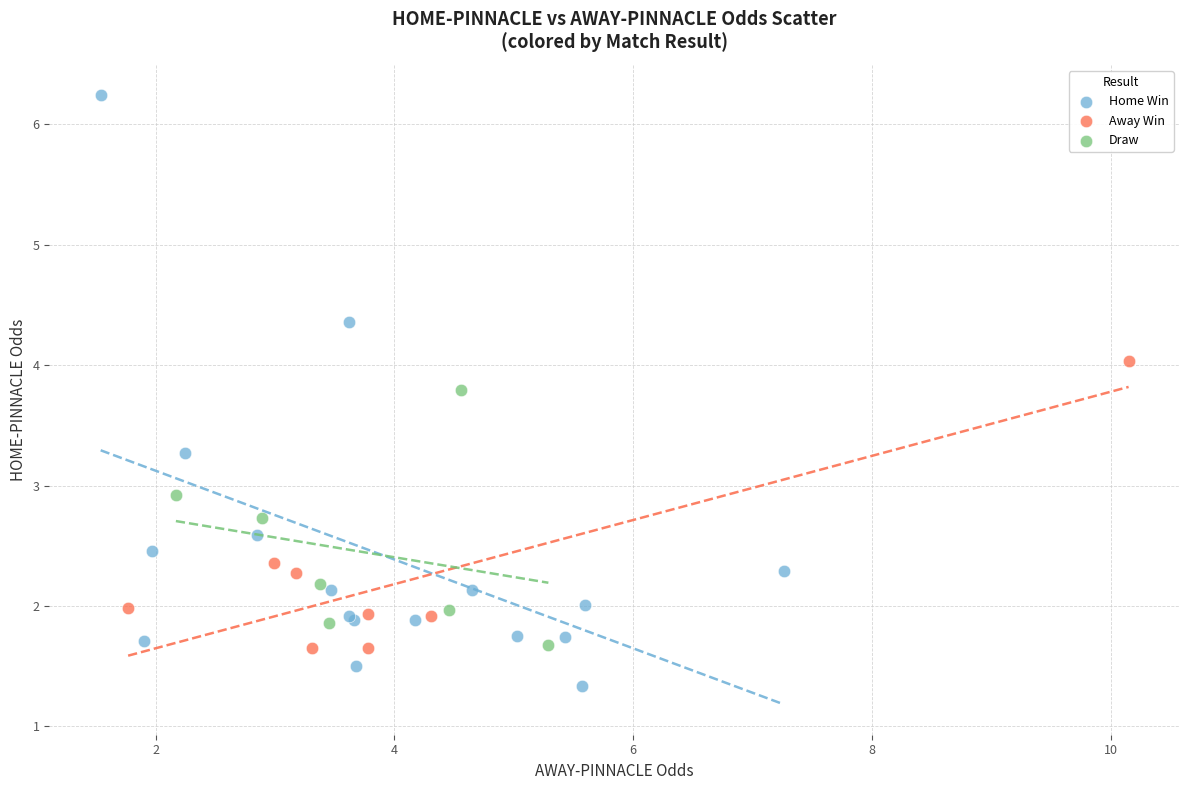

Which series reaches the minimum Y coordinate?

Home Win